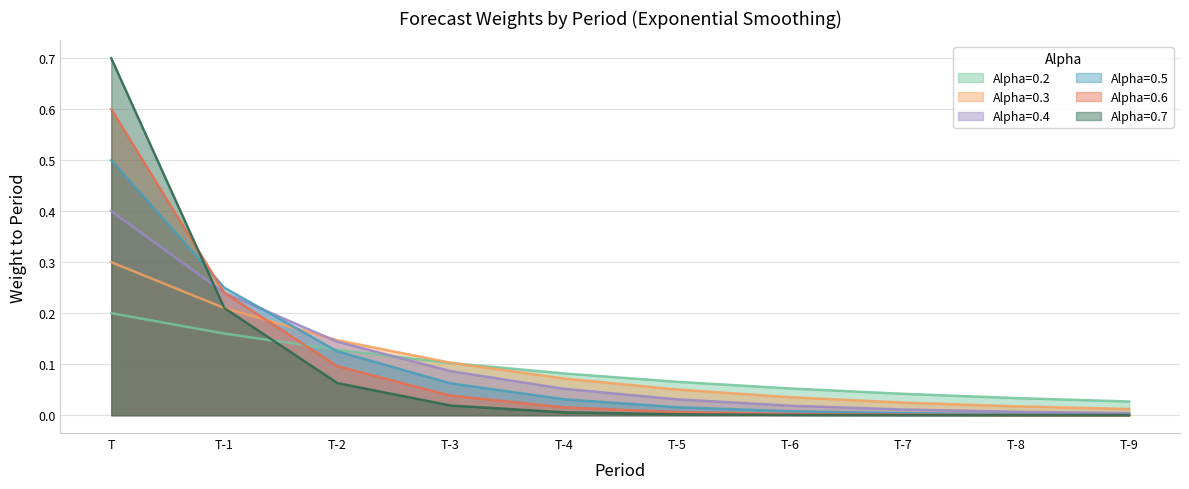

What is the label of the 9th point from the right?

T-1